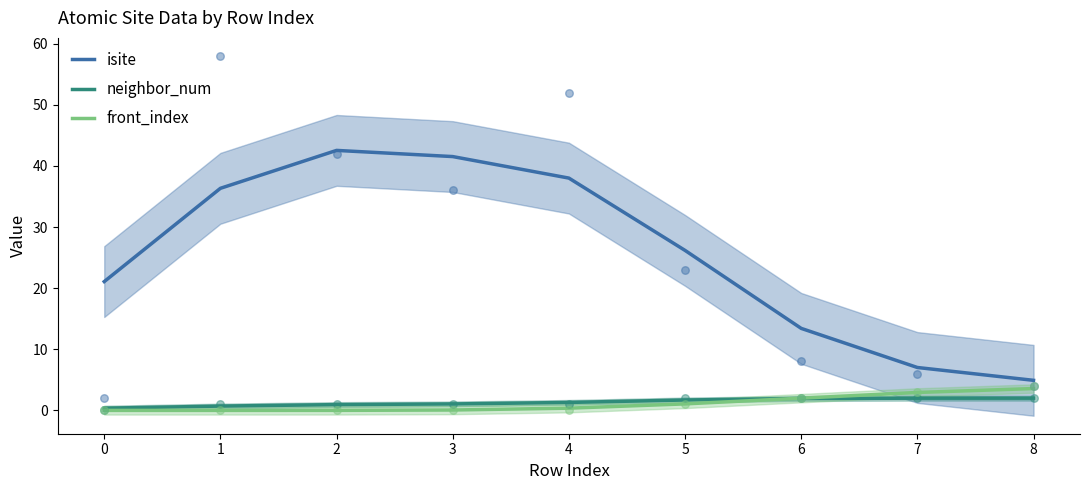

Which series has the largest total across all categories?

isite